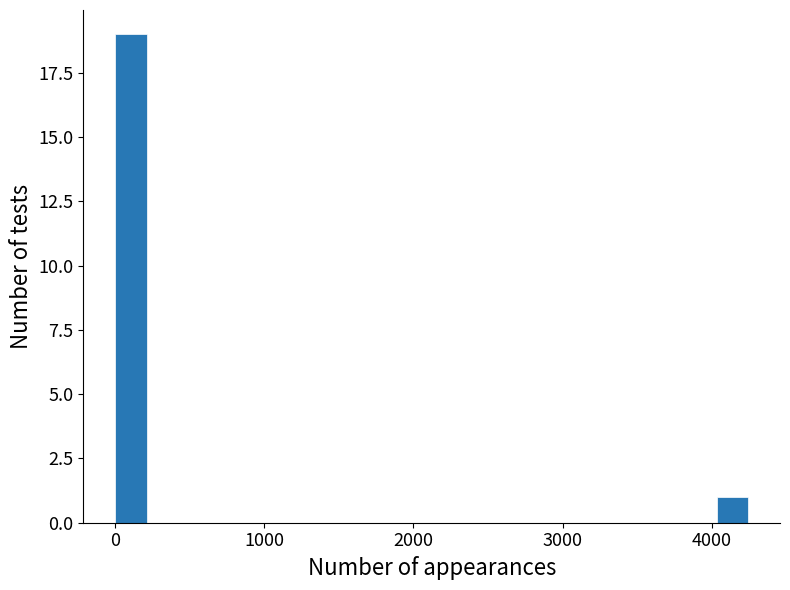

Read against the x-axis, roughly where is the centre of the tallest bar?

100